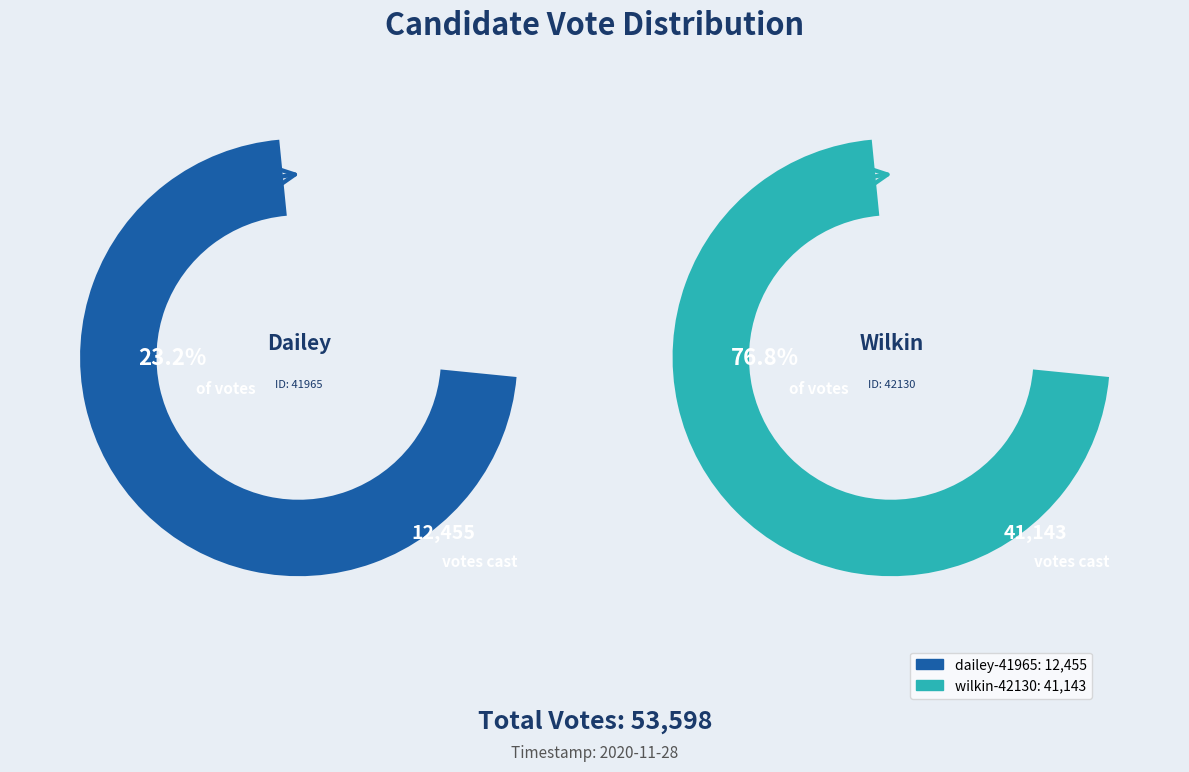

To the nearest percent, what is the average slice percentage?

50%